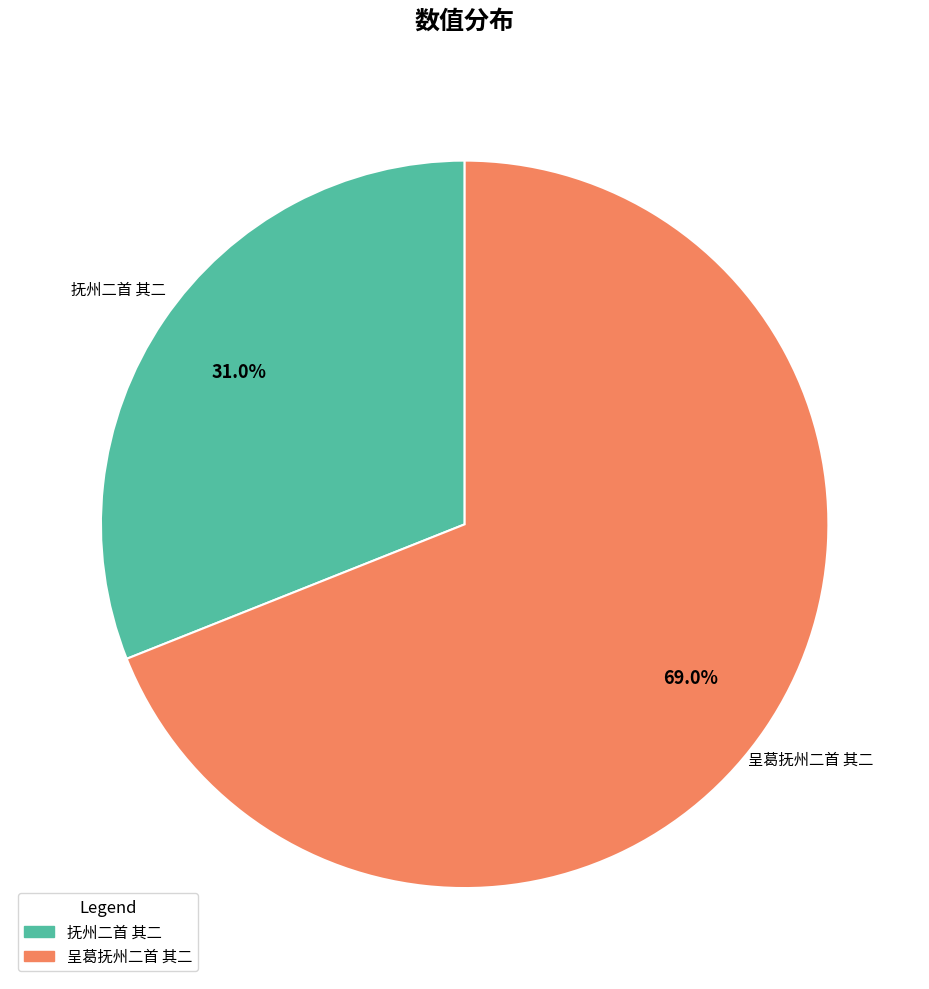

How many slices are in this pie chart?

2